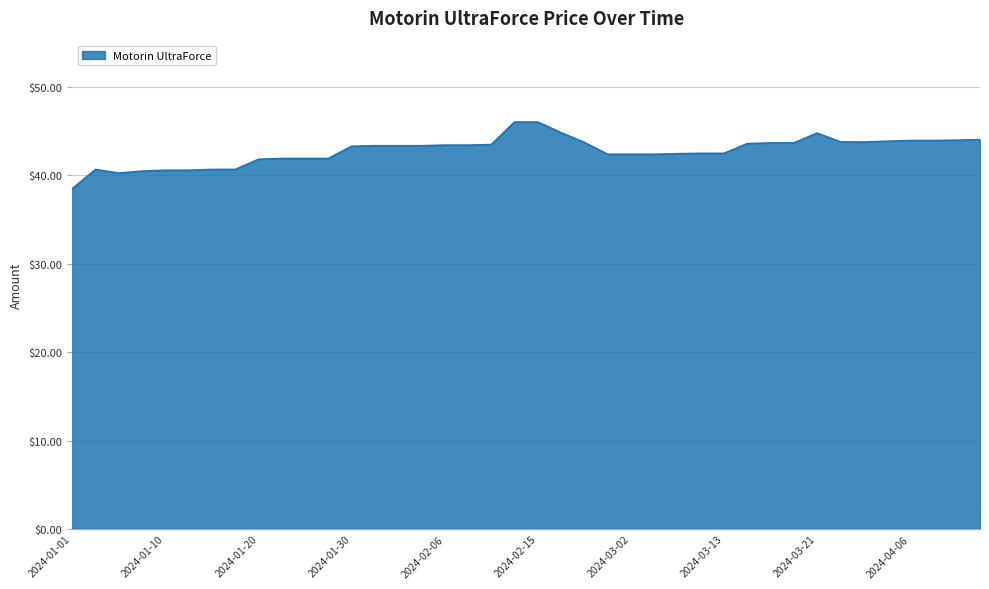

What is the minimum value shown in the chart?

38.5